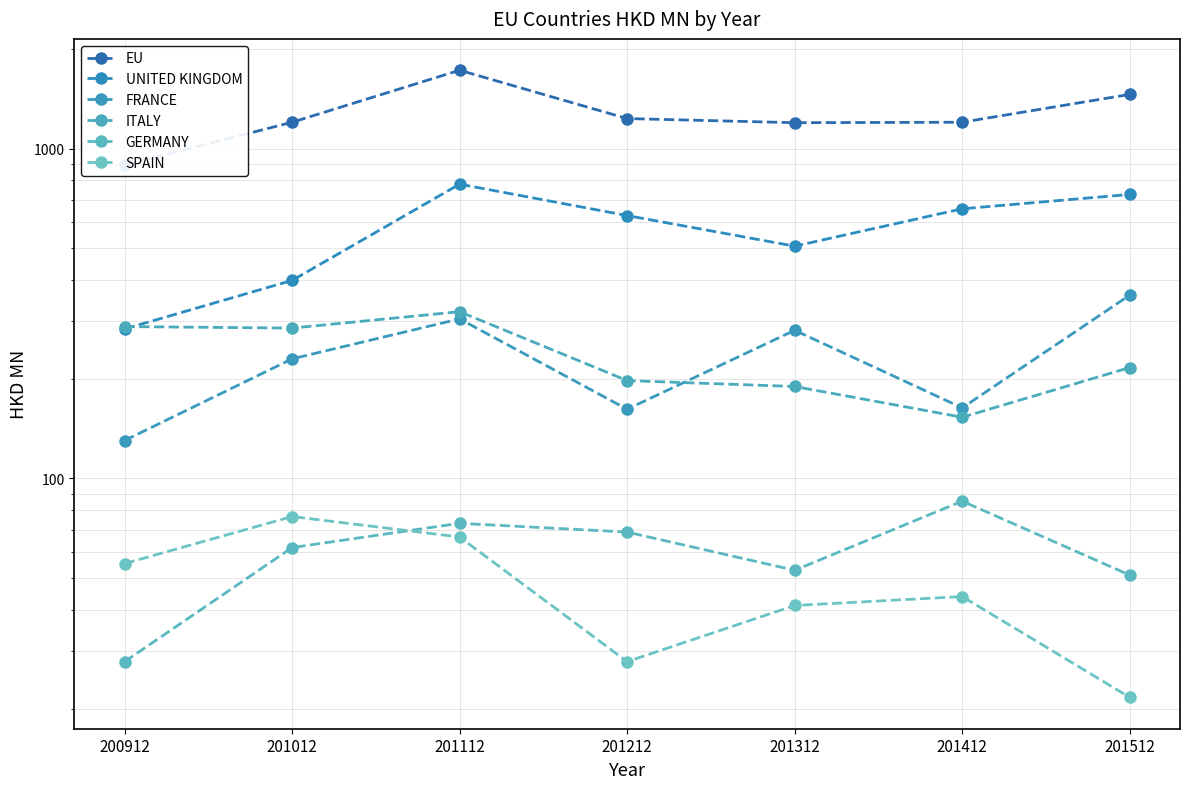

What is the value of the UNITED KINGDOM point at the 3rd from the left?

779.8